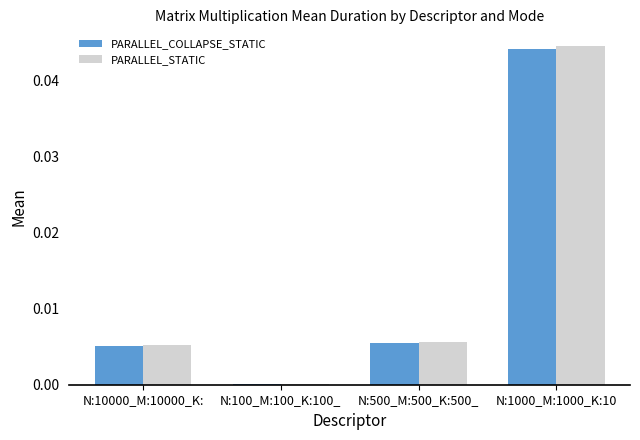

Is the value of PARALLEL_COLLAPSE_STATIC at N:500_M:500_K:500_ greater than the value of PARALLEL_STATIC at N:100_M:100_K:100_?

Yes